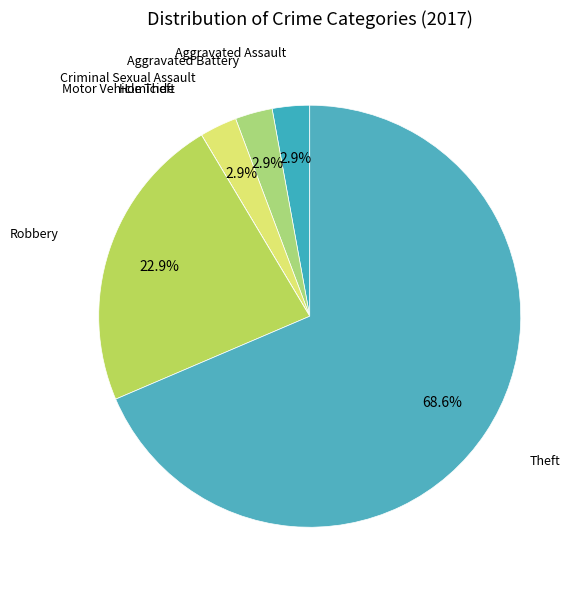

What percentage is NOT represented by Aggravated Battery?

97.1%